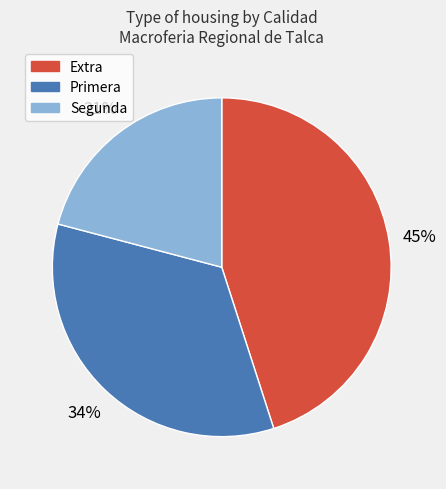

Do Primera and Extra together represent more than half of the pie?

Yes